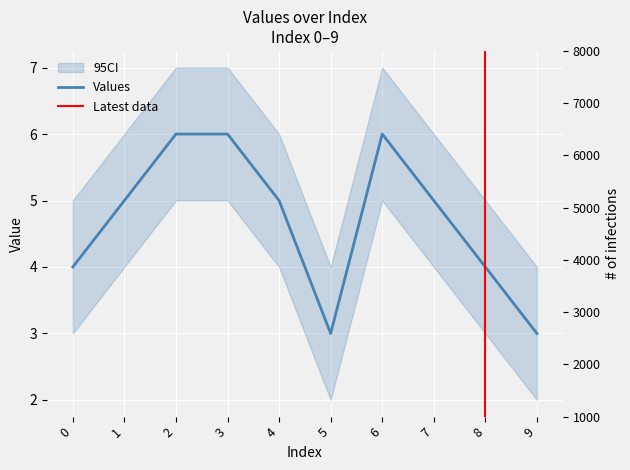

How many lines are shown in the chart?

1